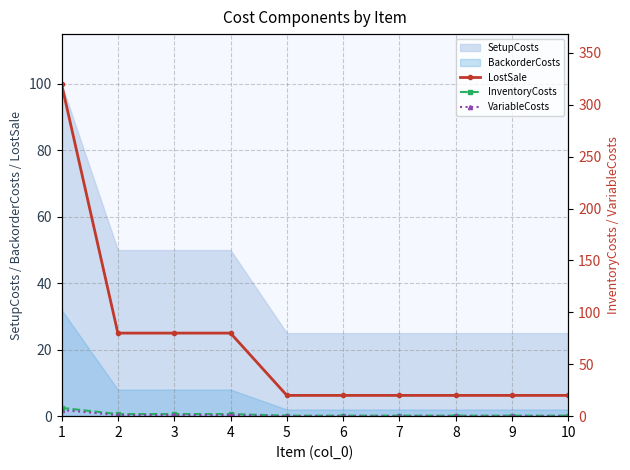

Is it true that InventoryCosts equals 0.8 at 5?

False